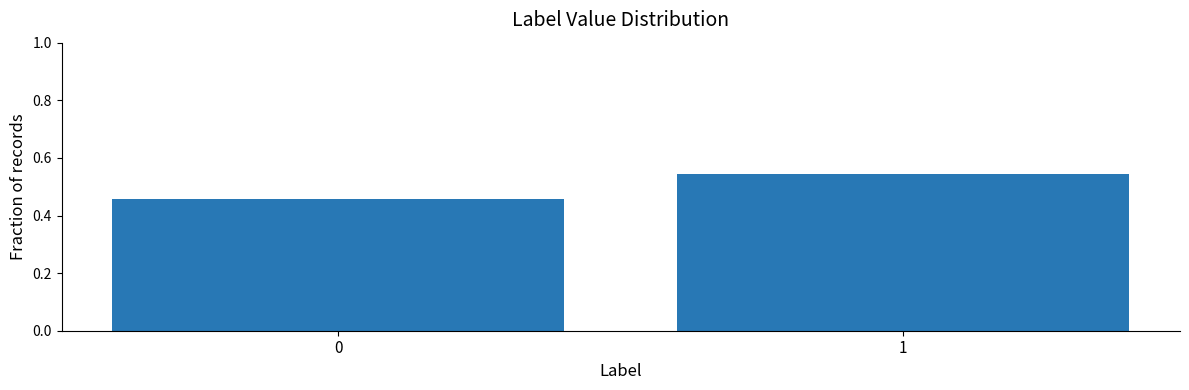

What is the change in value from 0 to 1?

+0.1